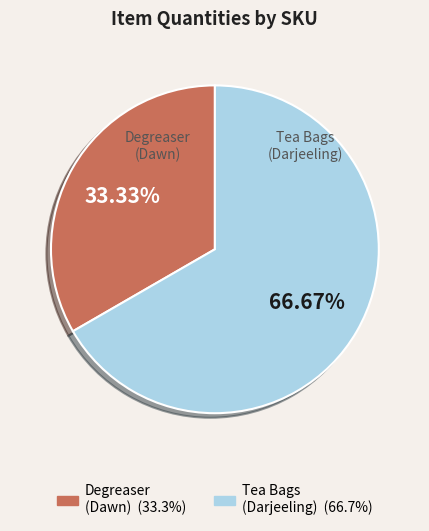

Combined, do Tea Bags (Darjeeling) and Degreaser (Dawn) account for over 50%?

Yes